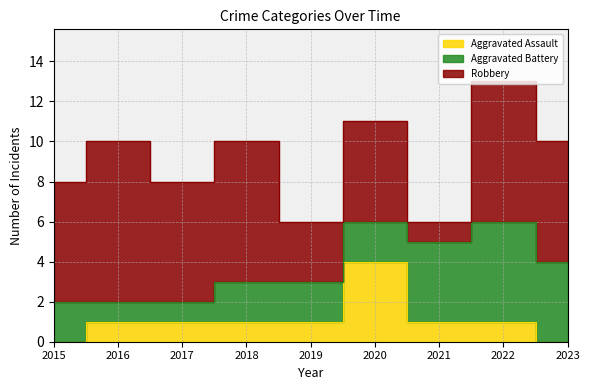

What is the average value of the Aggravated Battery series?

3